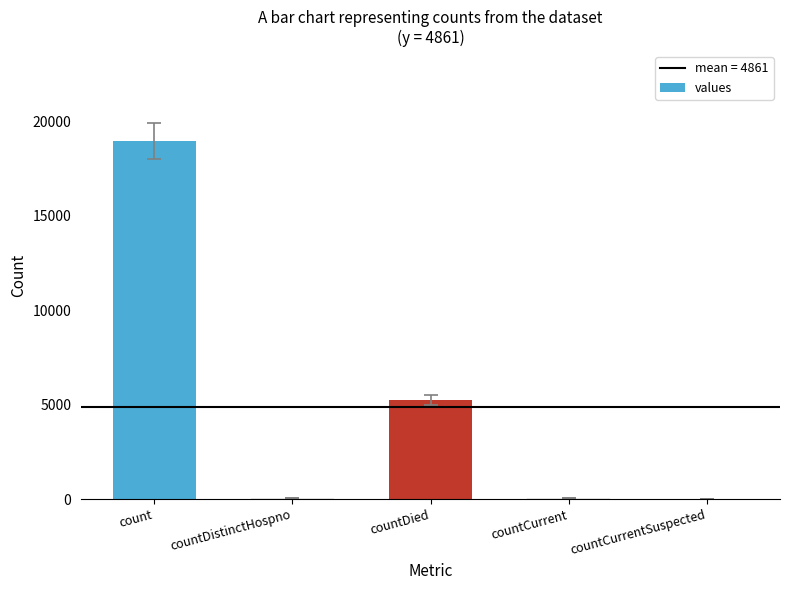

Does the chart contain stacked bars?

No